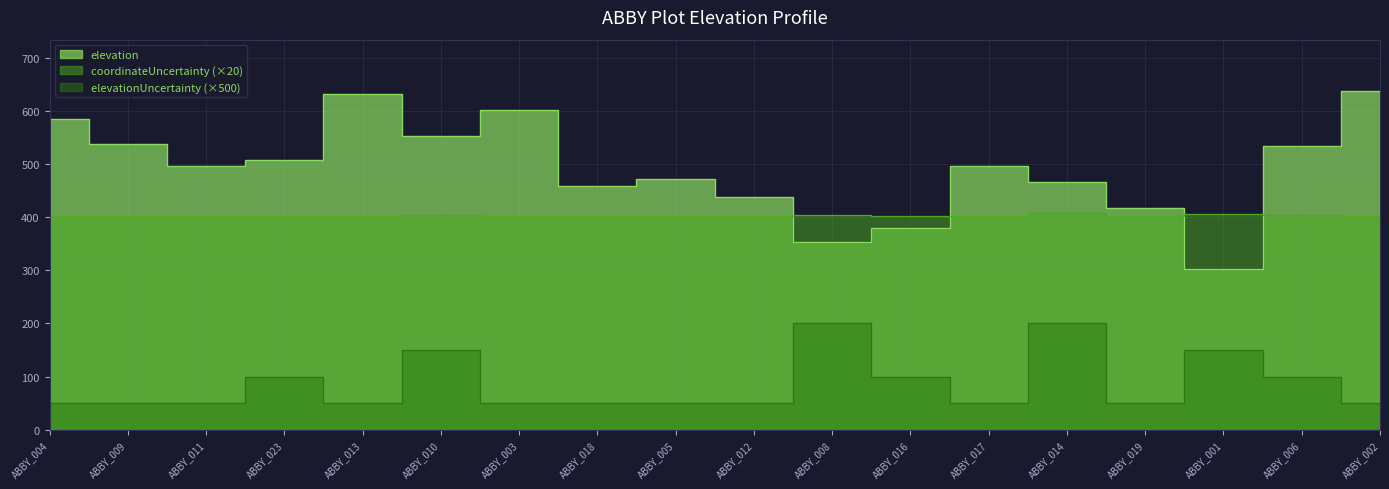

Reading right to left, what are all the values shown in this chart?

elevation: ABBY_002=638.4	ABBY_006=534.2	ABBY_001=302.6	ABBY_019=417.1	ABBY_014=466.0	ABBY_017=495.7	ABBY_016=379.8	ABBY_008=352.6	ABBY_012=439.0	ABBY_005=471.2	ABBY_018=459.5	ABBY_003=602.4	ABBY_010=552.6	ABBY_013=632.6	ABBY_023=507.5	ABBY_011=496.0	ABBY_009=537.6	ABBY_004=585.2
coordinateUncertainty: ABBY_002=402.0	ABBY_006=404.0	ABBY_001=406.0	ABBY_019=402.0	ABBY_014=408.0	ABBY_017=402.0	ABBY_016=402.0	ABBY_008=404.0	ABBY_012=402.0	ABBY_005=402.0	ABBY_018=402.0	ABBY_003=402.0	ABBY_010=404.0	ABBY_013=402.0	ABBY_023=402.0	ABBY_011=402.0	ABBY_009=402.0	ABBY_004=402.0
elevationUncertainty: ABBY_002=50.0	ABBY_006=100.0	ABBY_001=150.0	ABBY_019=50.0	ABBY_014=200.0	ABBY_017=50.0	ABBY_016=100.0	ABBY_008=200.0	ABBY_012=50.0	ABBY_005=50.0	ABBY_018=50.0	ABBY_003=50.0	ABBY_010=150.0	ABBY_013=50.0	ABBY_023=100.0	ABBY_011=50.0	ABBY_009=50.0	ABBY_004=50.0